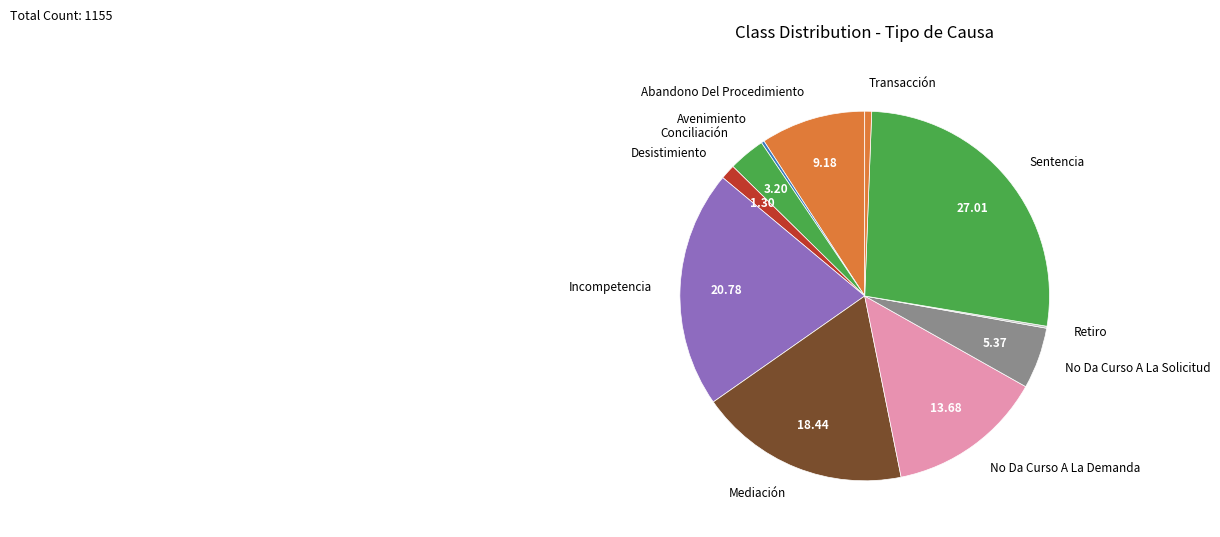

Combined, do Transacción and Mediación account for over 50%?

No